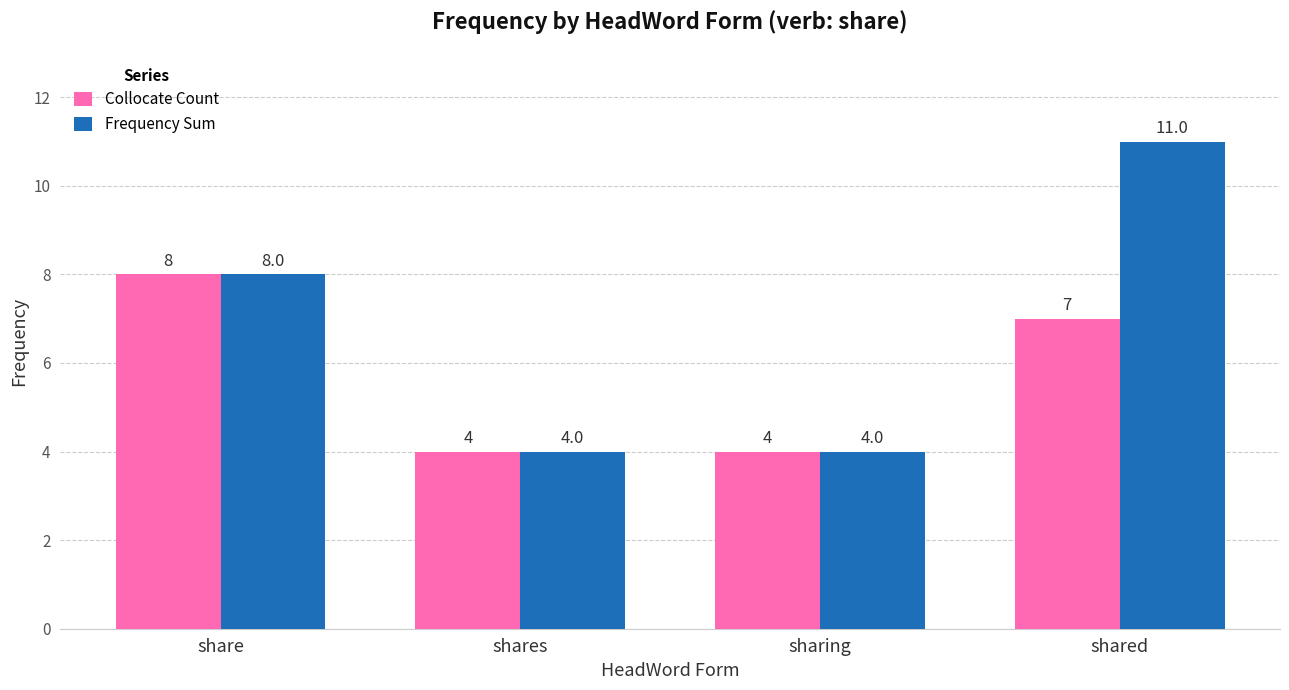

At which label does Frequency Sum reach its peak?

shared